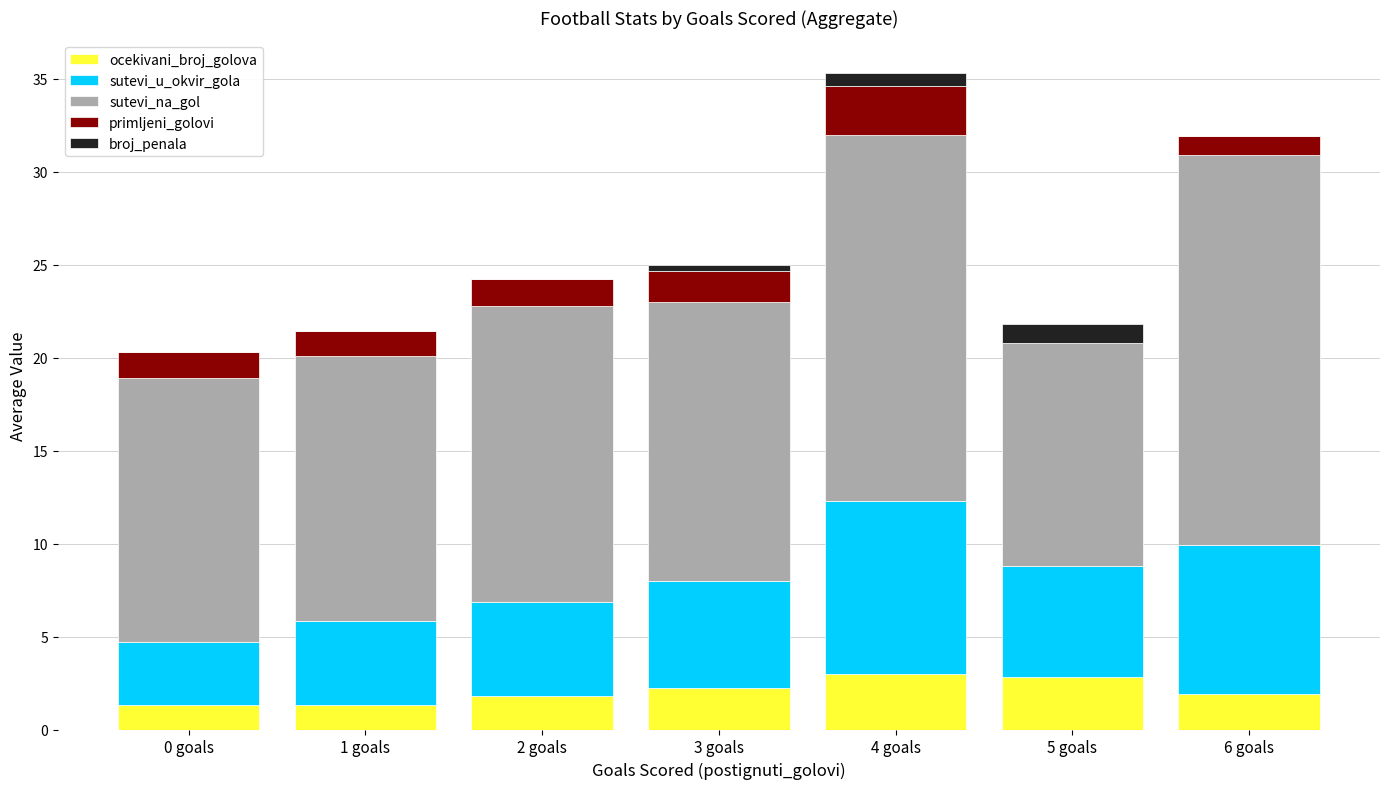

Are the bars horizontal?

No